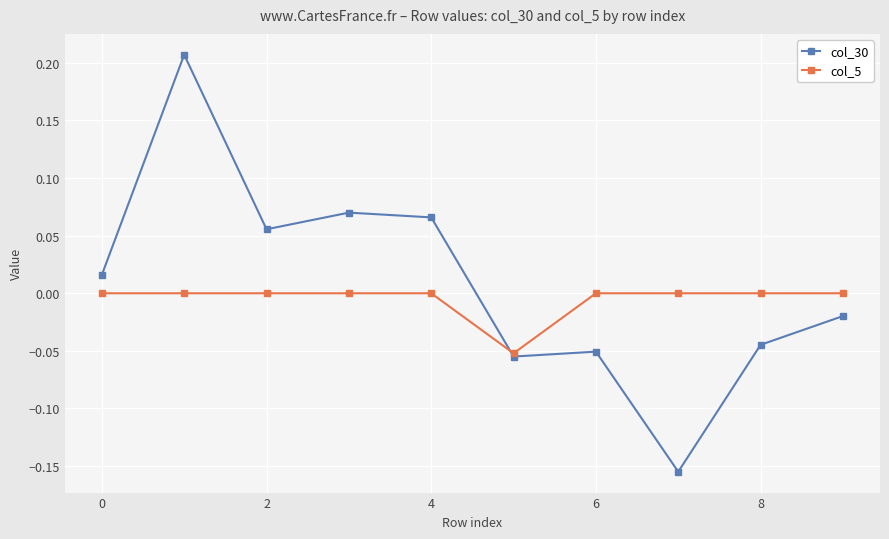

Which series has the largest range (max minus min)?

col_30